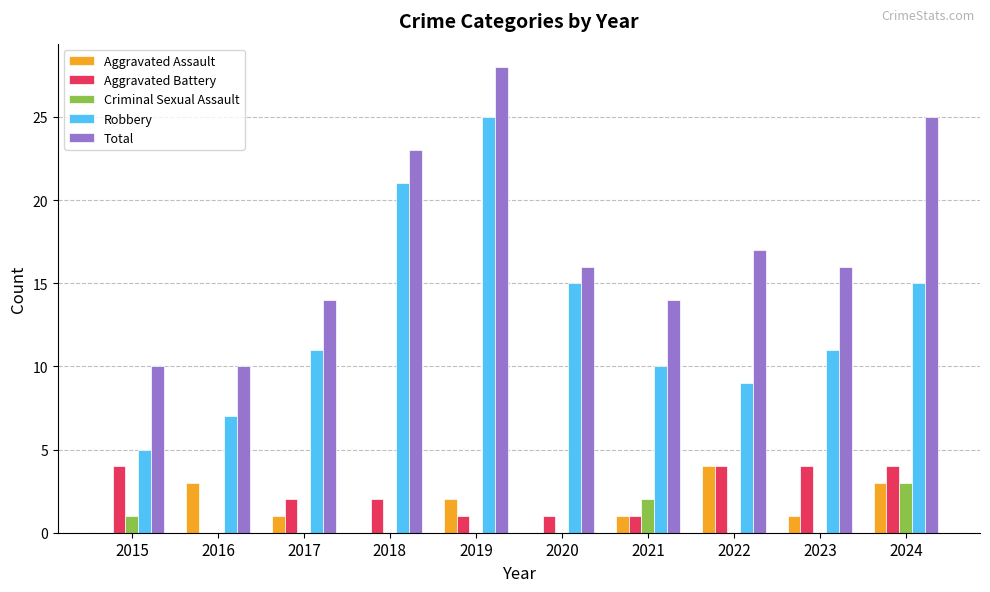

Reading right to left, transcribe all the data shown in this chart.

Aggravated Assault: 3	1	4	1	0	2	0	1	3	0
Aggravated Battery: 4	4	4	1	1	1	2	2	0	4
Criminal Sexual Assault: 3	0	0	2	0	0	0	0	0	1
Robbery: 15	11	9	10	15	25	21	11	7	5
Total: 25	16	17	14	16	28	23	14	10	10